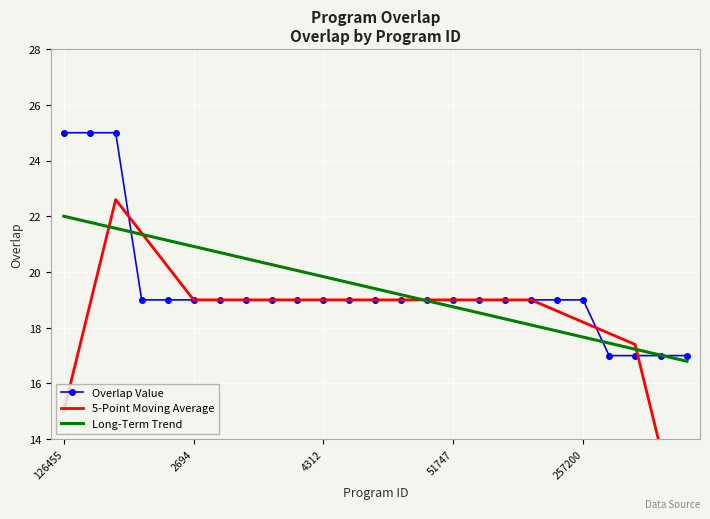

What is the highest value of the Long-Term Trend series?

22.0